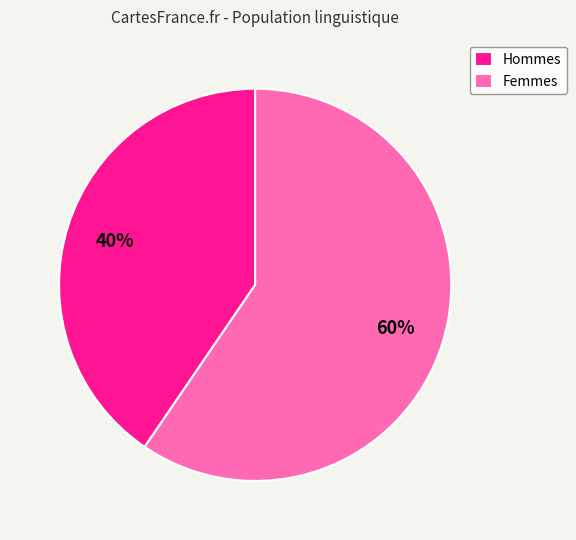

The Femmes slice represents 60% of the pie. True or false?

True